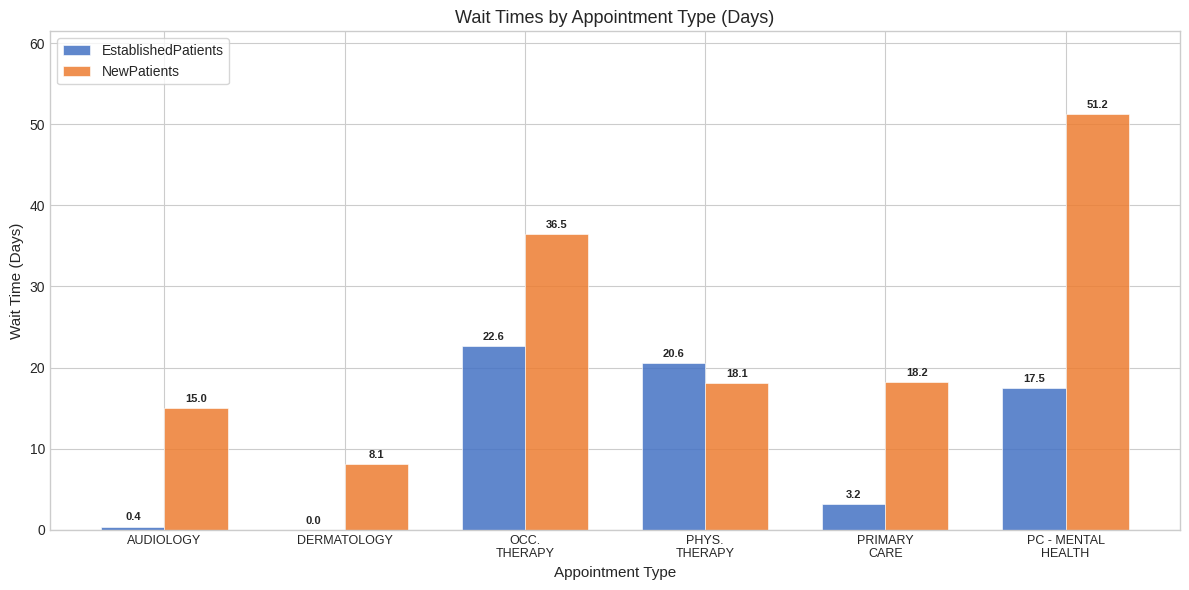

At which category does the chart reach its peak across all series?

PC - MENTAL
HEALTH